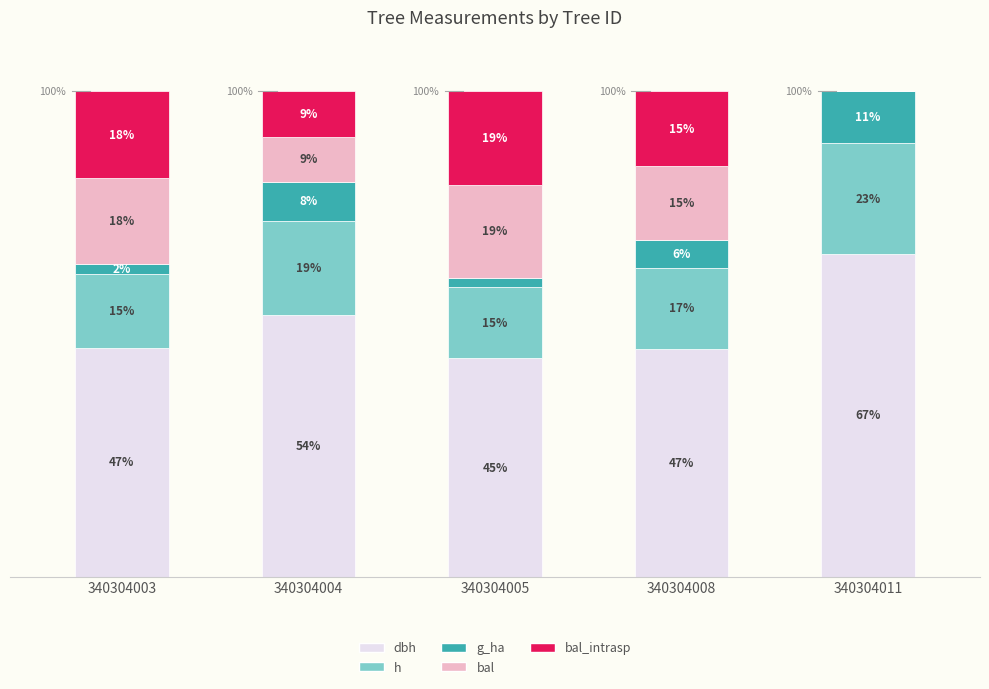

What is the value of the dbh bar at the 4th from the left?

46.9